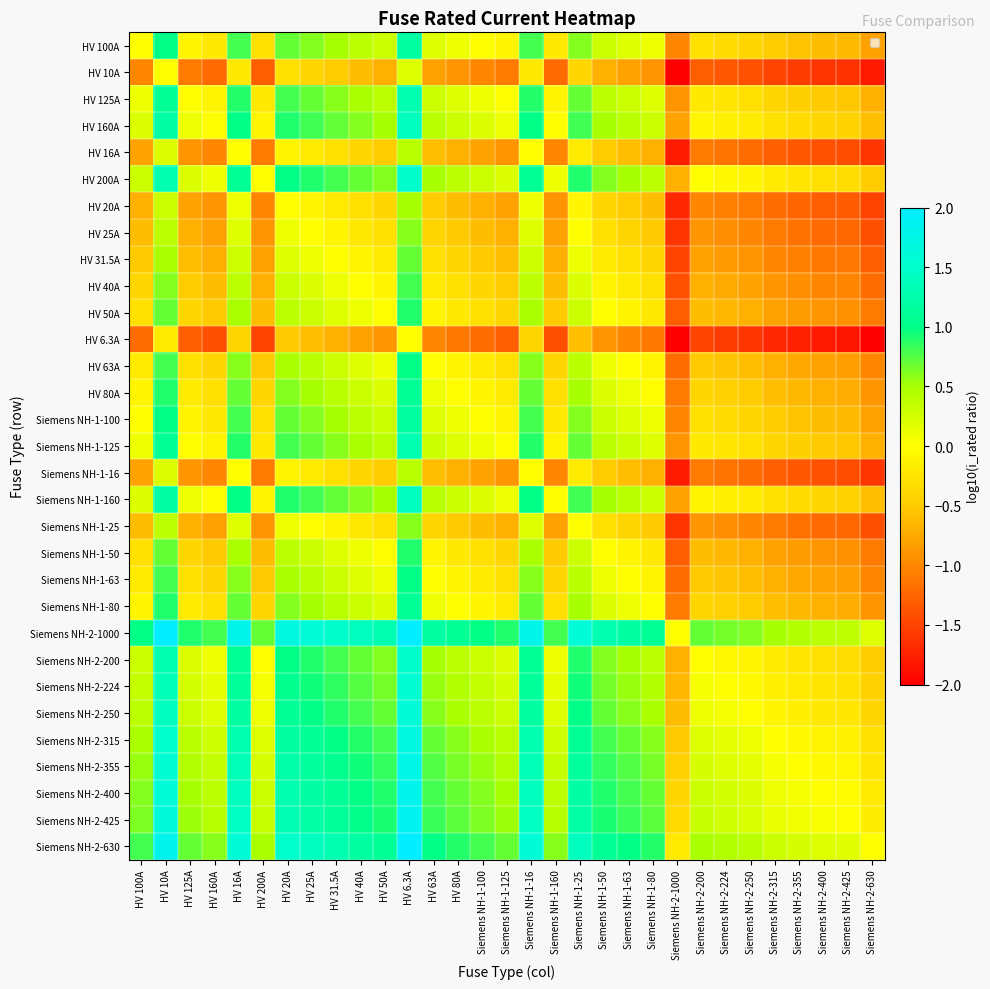

Rank the series by their maximum value, from highest to lowest.

Siemens NH-2-1000, Siemens NH-2-630, Siemens NH-2-425, Siemens NH-2-400, Siemens NH-2-355, Siemens NH-2-315, Siemens NH-2-250, Siemens NH-2-224, HV 200A, Siemens NH-2-200, HV 160A, Siemens NH-1-160, HV 125A, Siemens NH-1-125, HV 100A, Siemens NH-1-100, HV 80A, Siemens NH-1-80, HV 63A, Siemens NH-1-63, HV 50A, Siemens NH-1-50, HV 40A, HV 31.5A, HV 25A, Siemens NH-1-25, HV 20A, HV 16A, Siemens NH-1-16, HV 10A, HV 6.3A